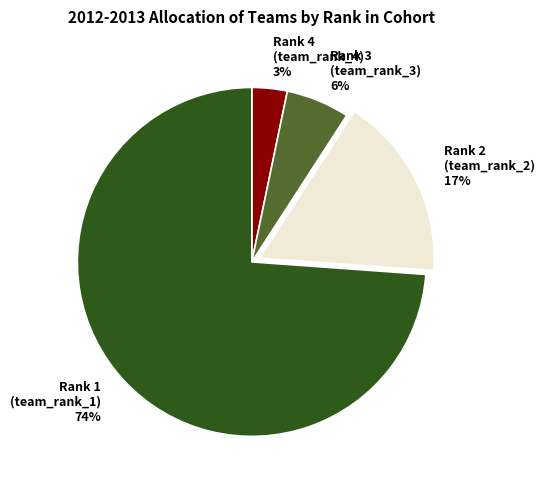

How many segments does this pie chart have?

4